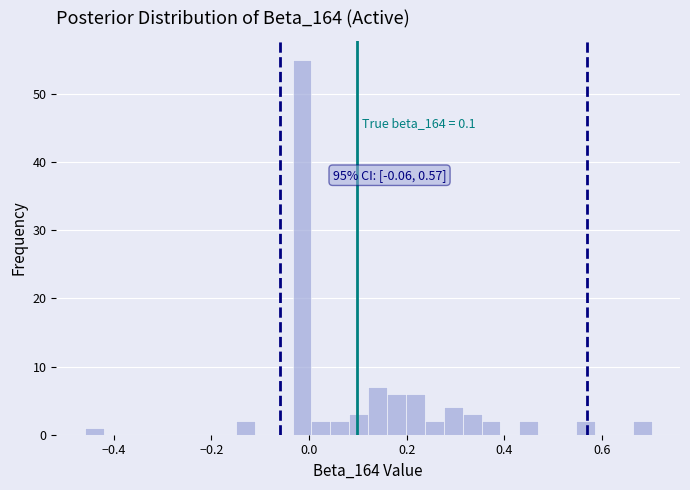

Read against the x-axis, roughly where is the centre of the tallest bar?

-0.02